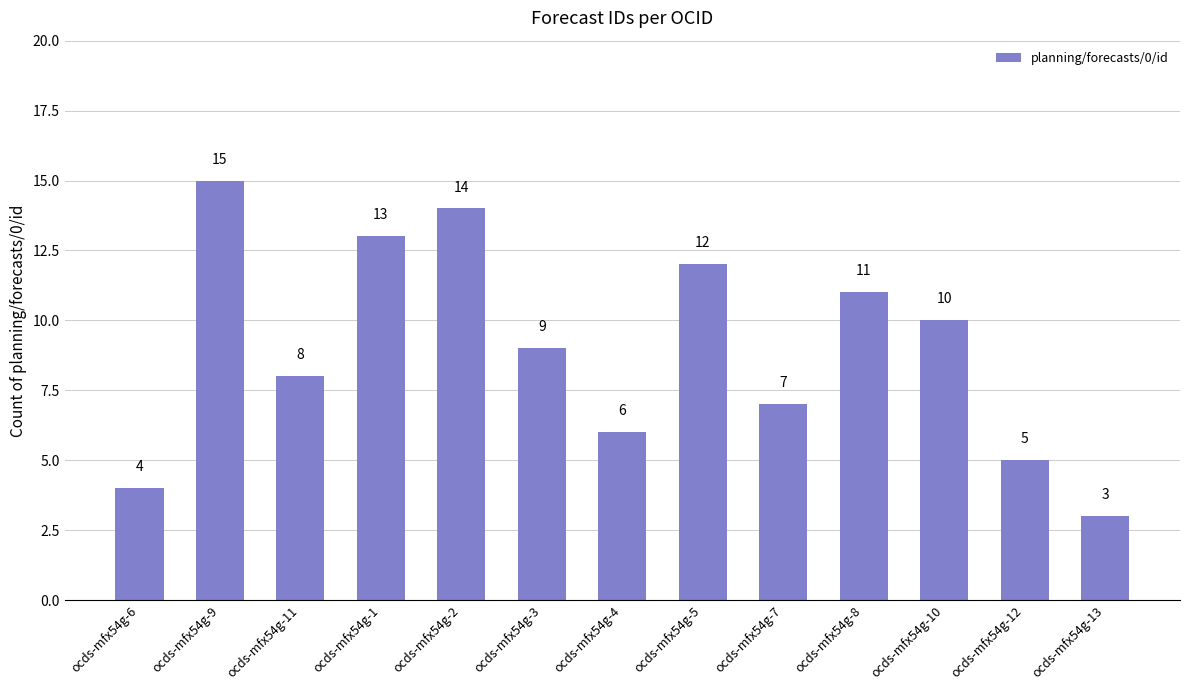

Between ocds-mfx54g-5 and ocds-mfx54g-3, which is larger?

ocds-mfx54g-5